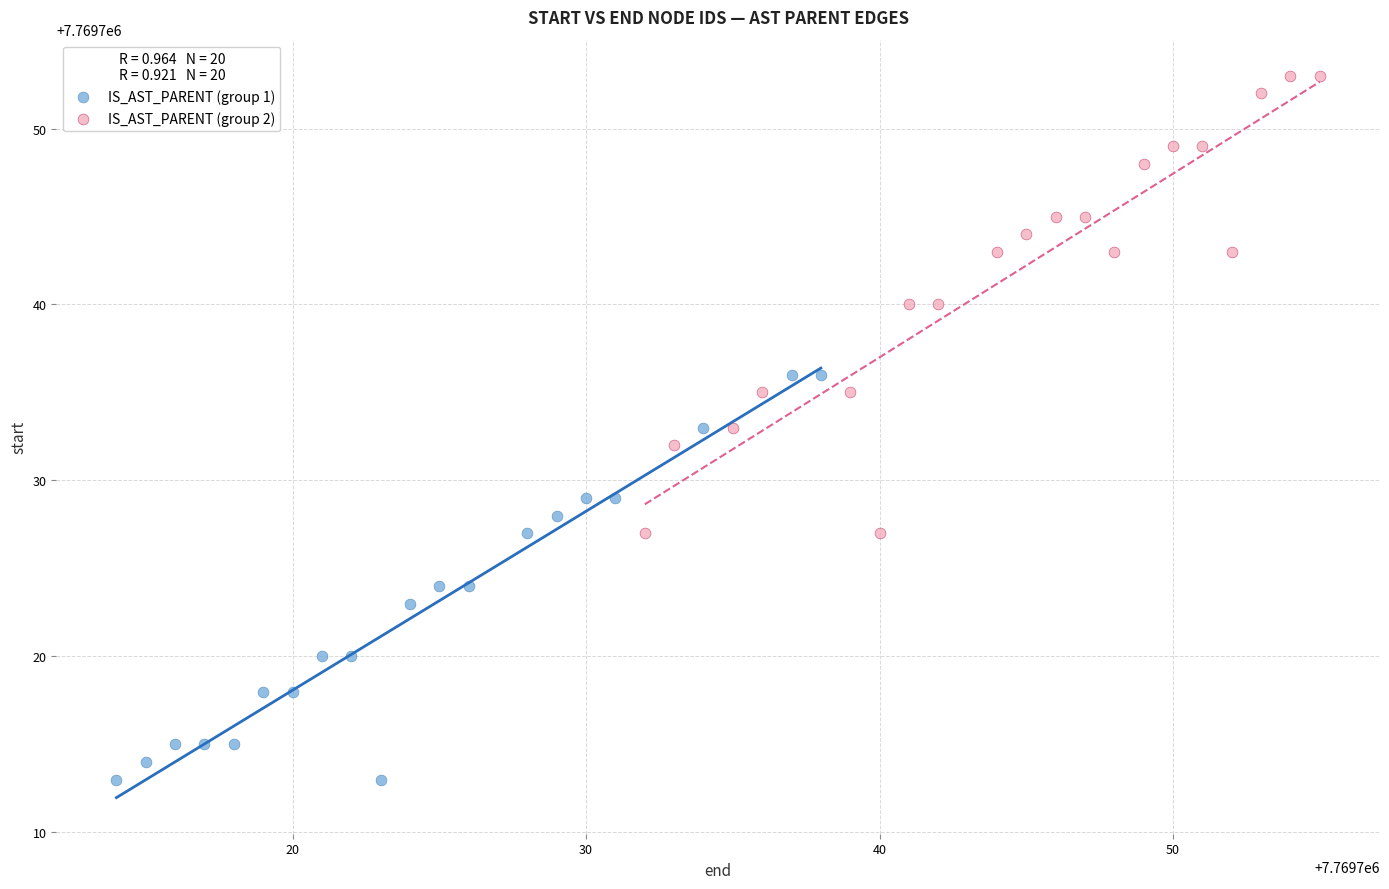

Which series has the largest Y range (max minus min)?

IS_AST_PARENT (group 2)